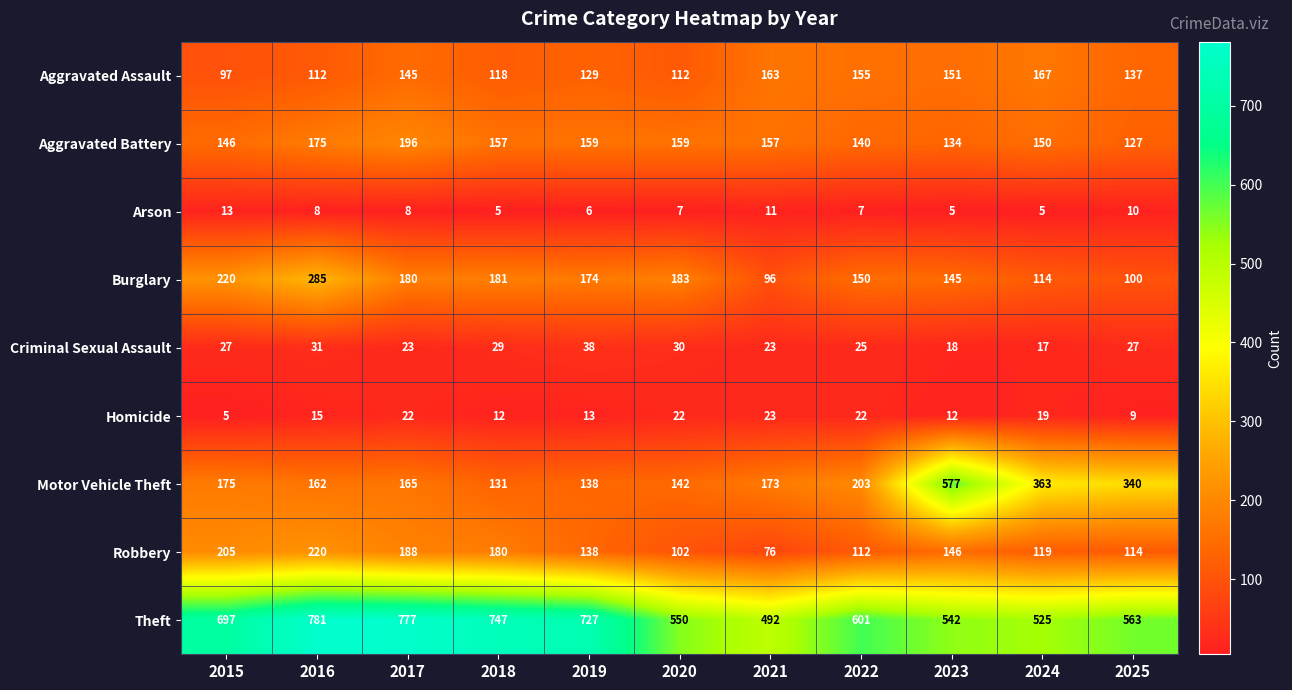

What value does the Arson series have at 2024?

5